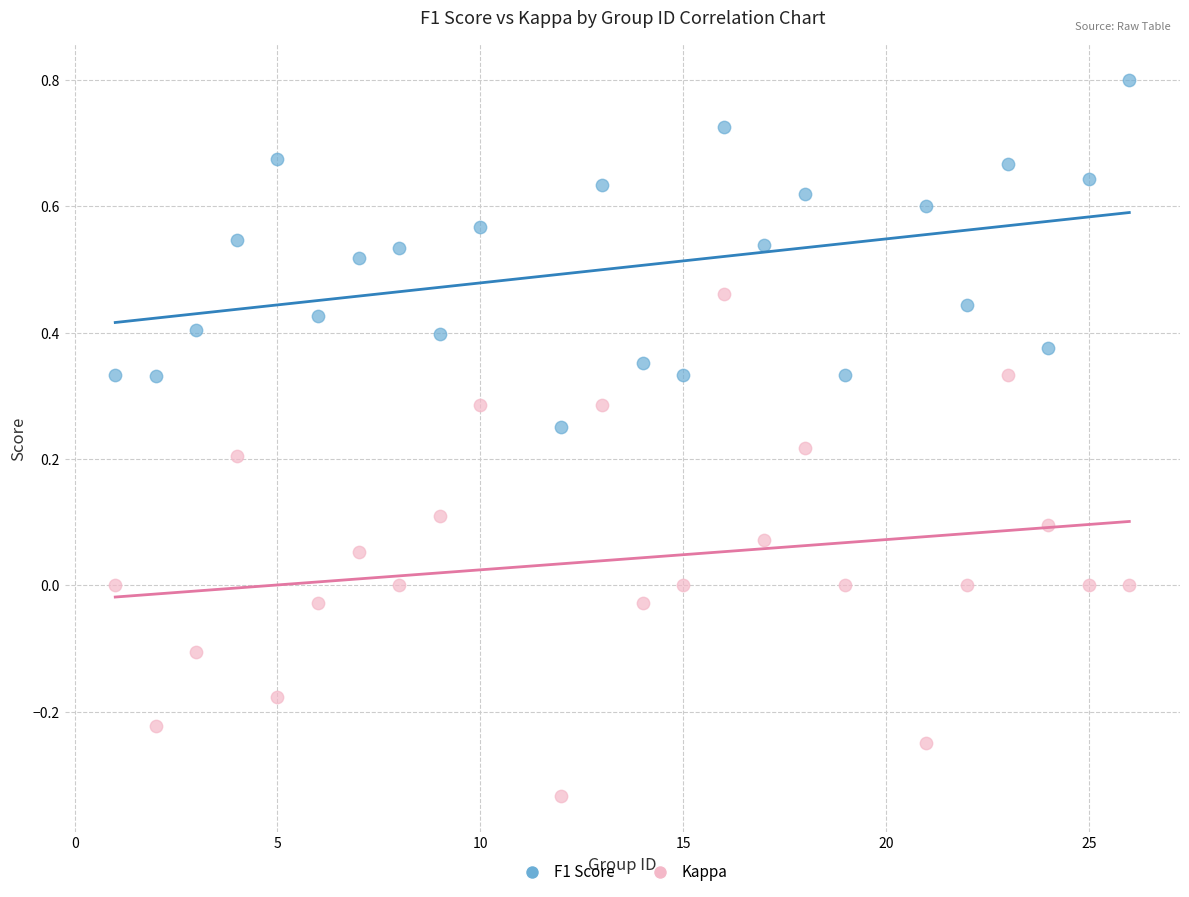

Across all data points, what is the range of Y values (max minus min)?

1.1